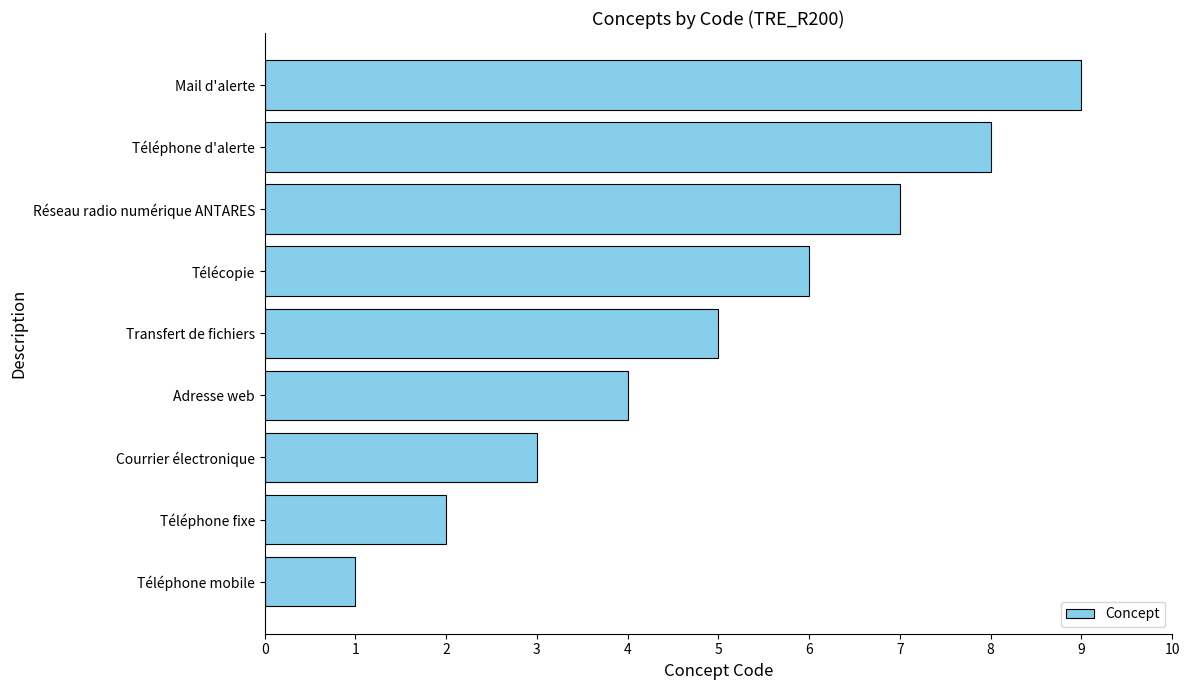

List the labels in order of value, largest first.

Mail d'alerte, Téléphone d'alerte, Réseau radio numérique ANTARES, Télécopie, Transfert de fichiers, Adresse web, Courrier électronique, Téléphone fixe, Téléphone mobile